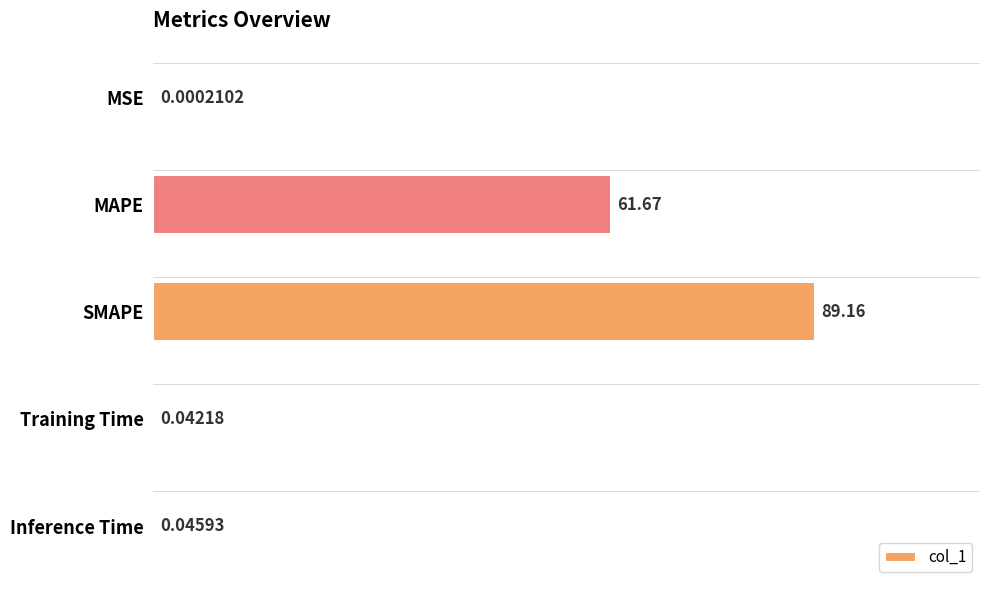

Which has a higher value, Training Time or MAPE?

MAPE